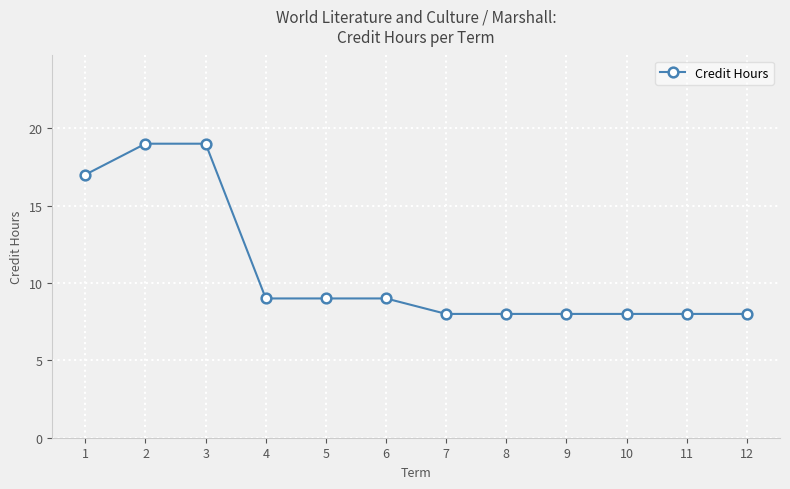

Approximately how many times larger is the value at 7 compared to 3?

0.4